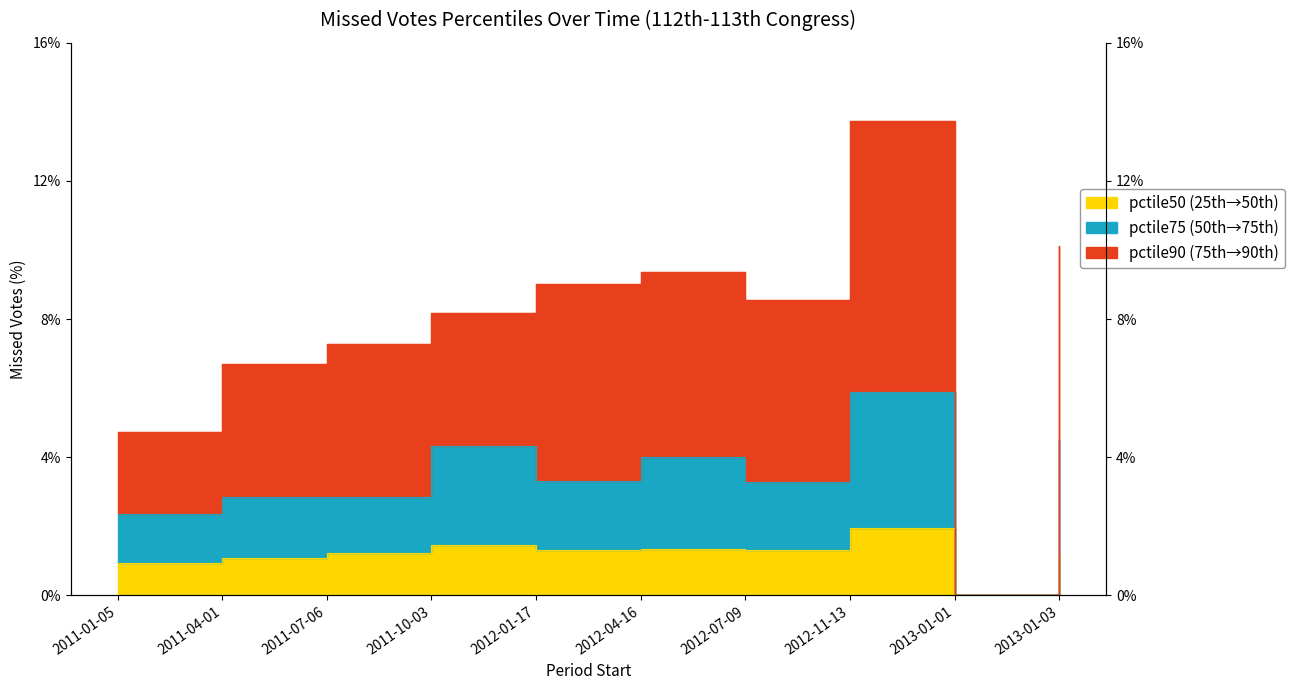

How many categories are shown in the chart?

10